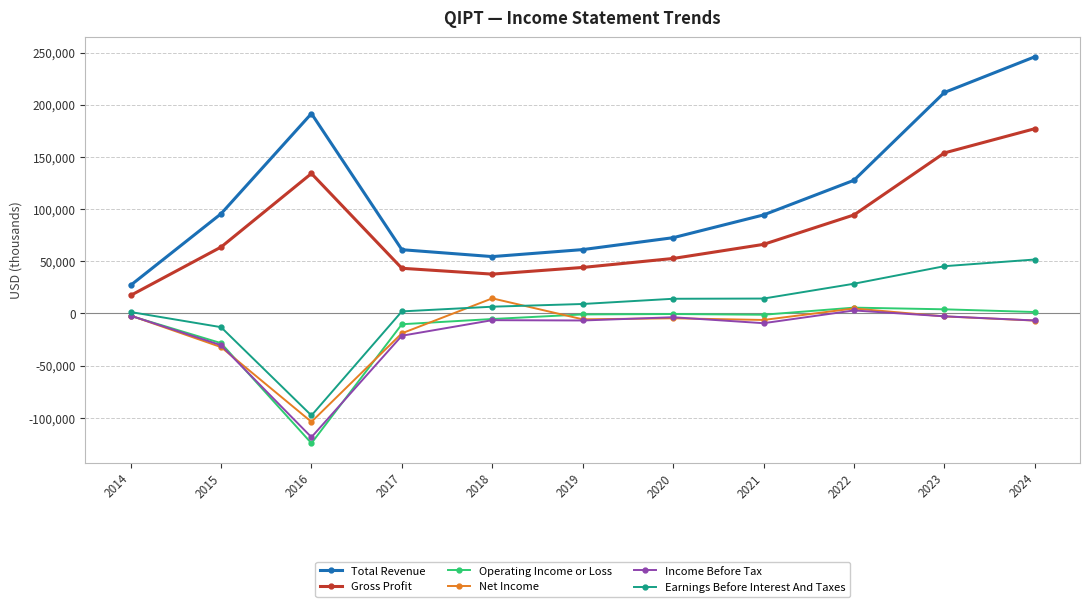

What is the greatest value displayed?

245900